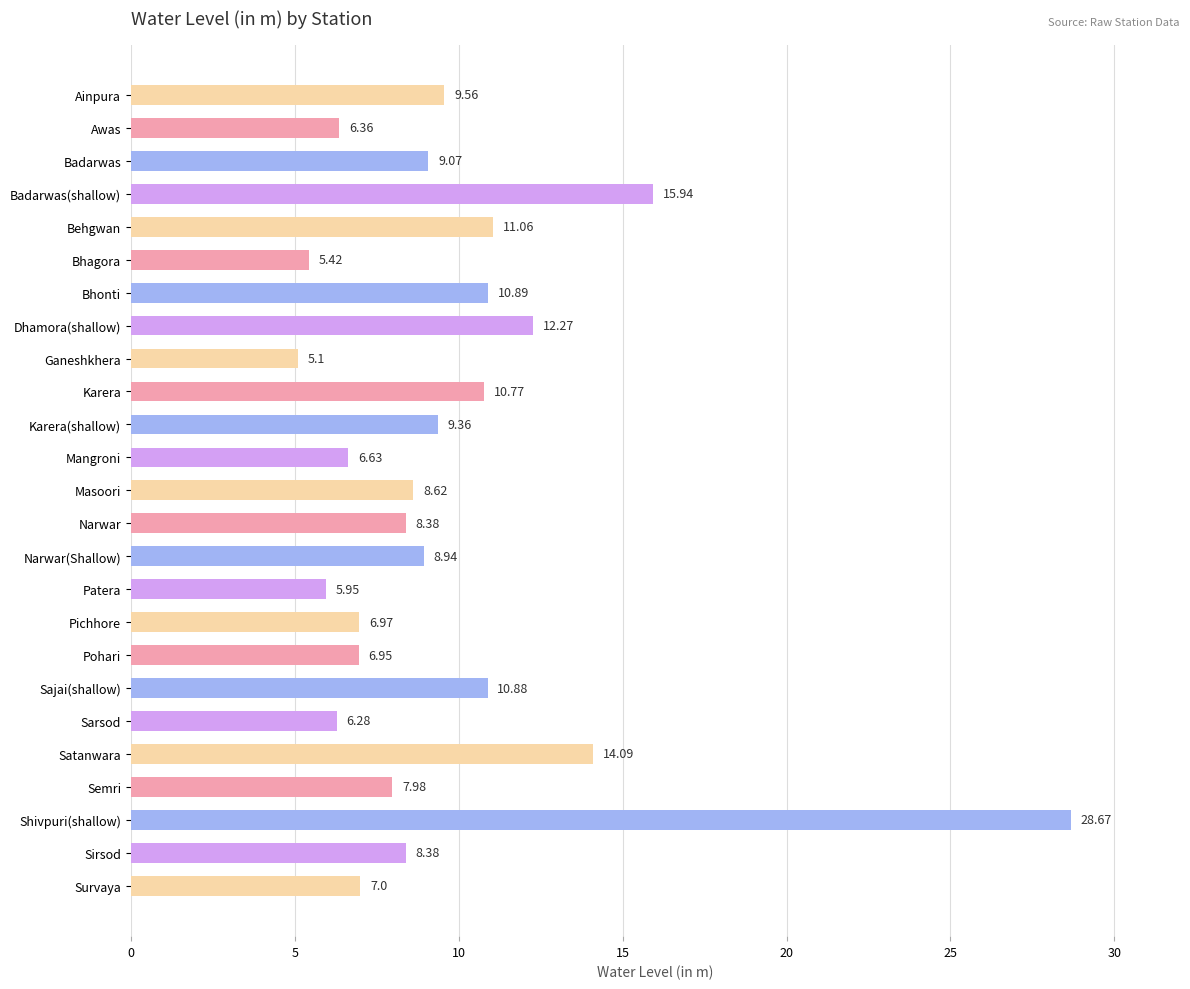

At which label is the value closest to 16?

Badarwas(shallow)